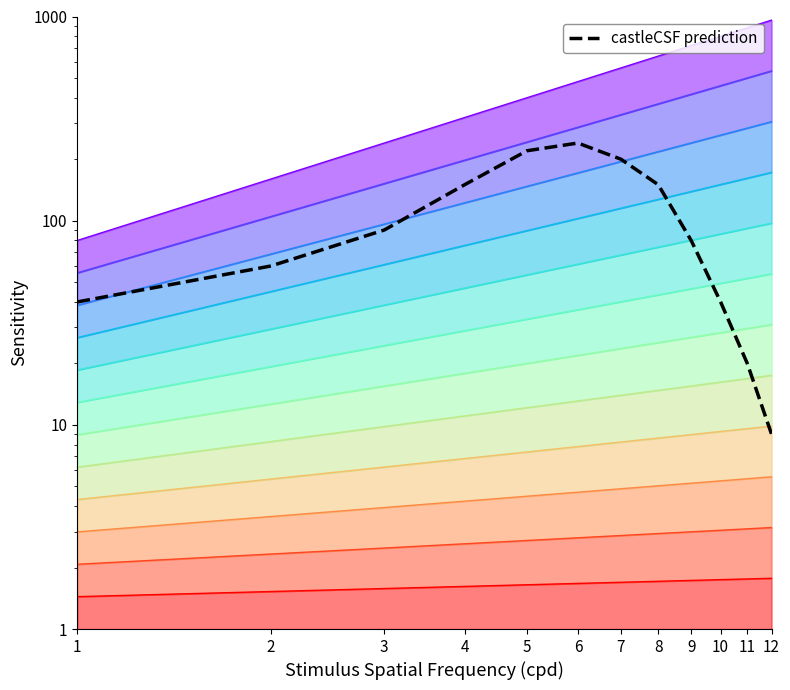

Which label corresponds to the smallest value in the chart?

12